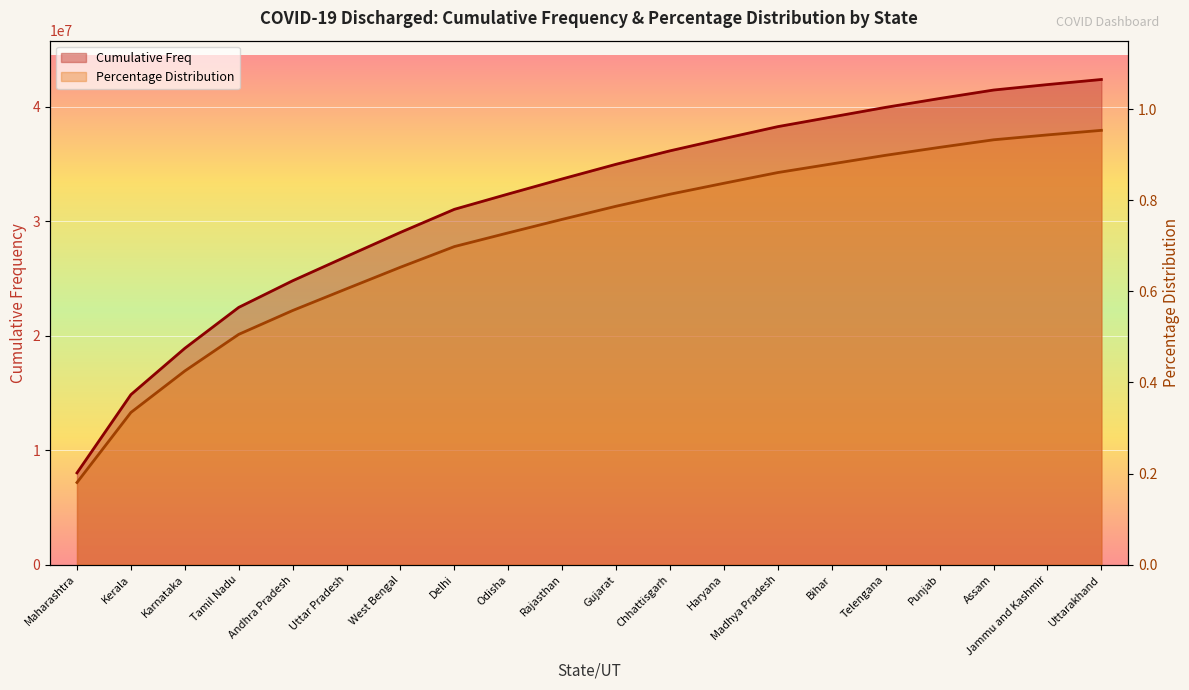

What is the highest value of the Percentage Distribution series?

1.0